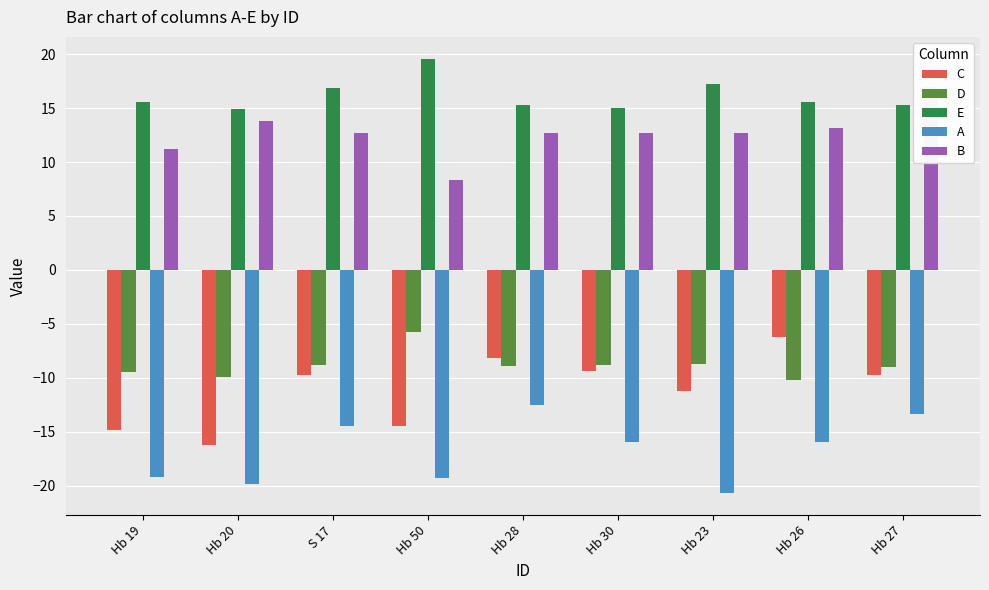

How many data points in A are above -15?

3